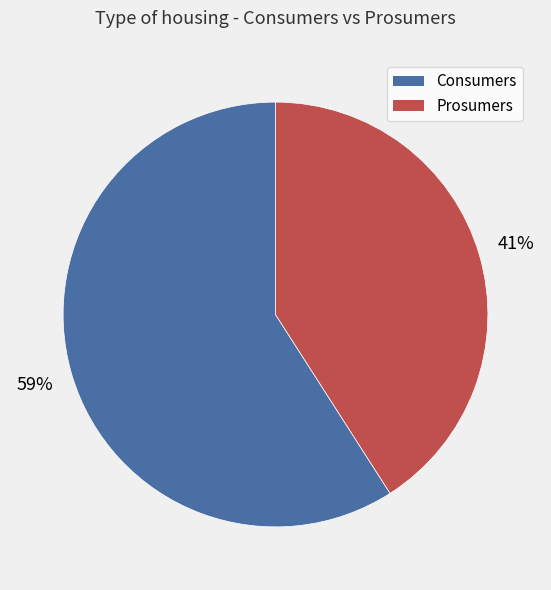

Approximately how many times larger is the value at Prosumers compared to Consumers?

0.7